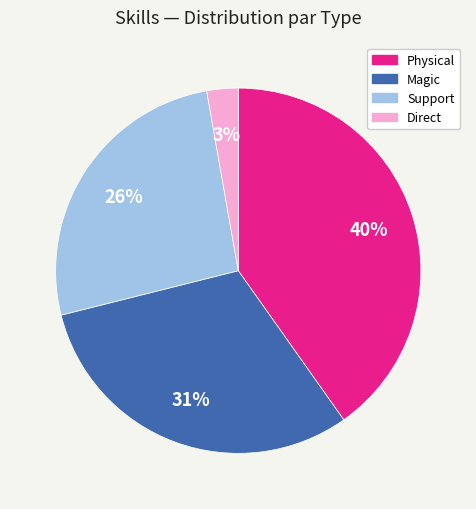

Between Support and Physical, which is larger?

Physical